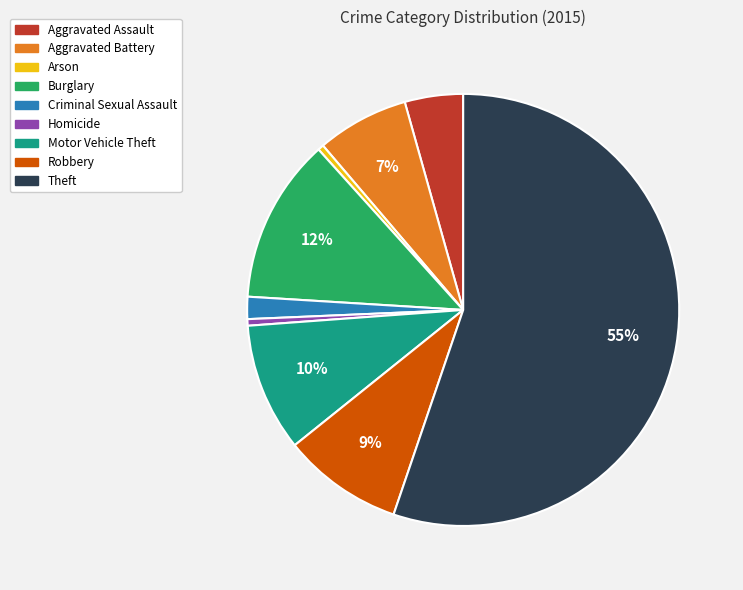

To the nearest percent, what portion does Criminal Sexual Assault represent?

2%